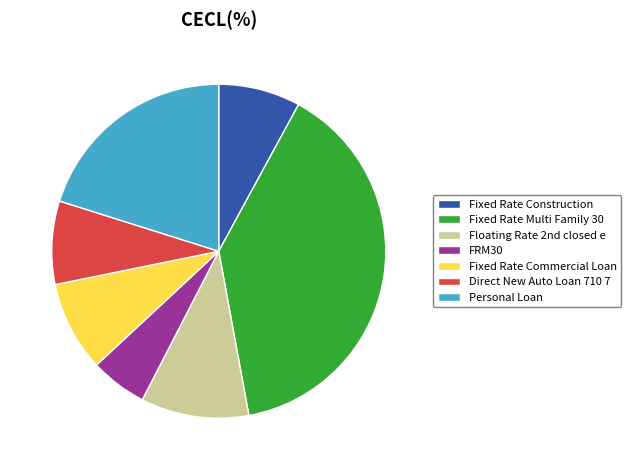

How many slices are in this pie chart?

7